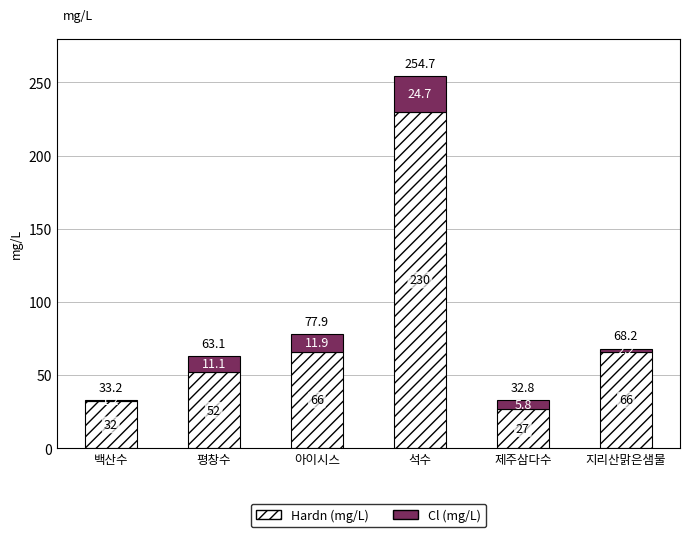

Which category has the lowest value in the Hardn (mg/L) series?

제주삼다수